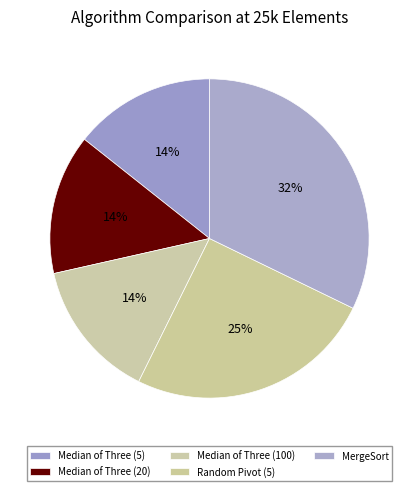

Count the number of slices in the pie.

5